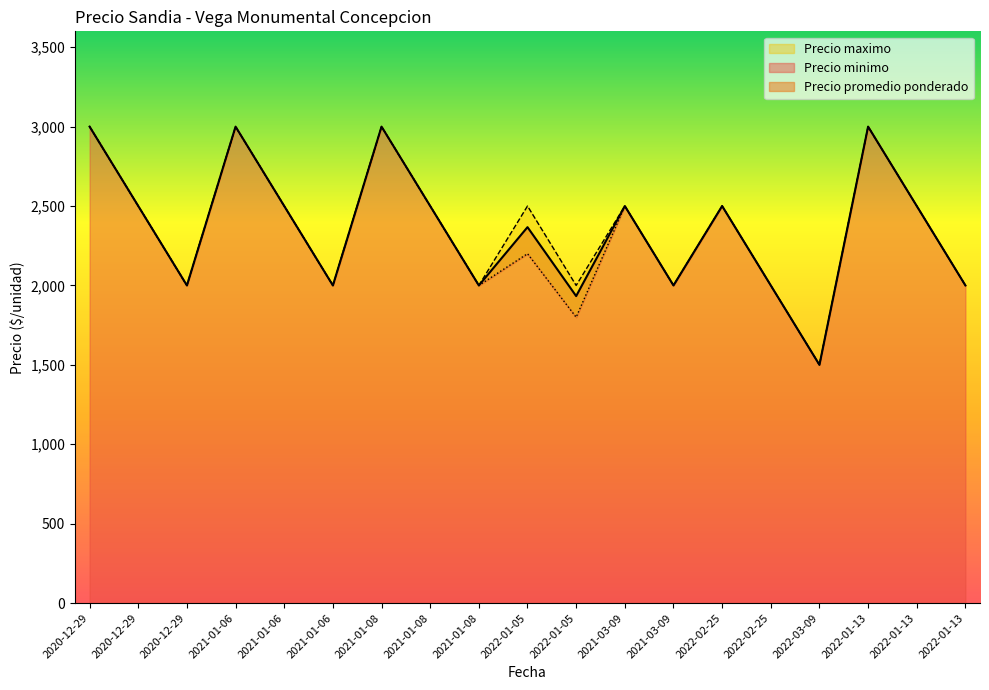

Which series has the largest range (max minus min)?

Precio promedio ponderado